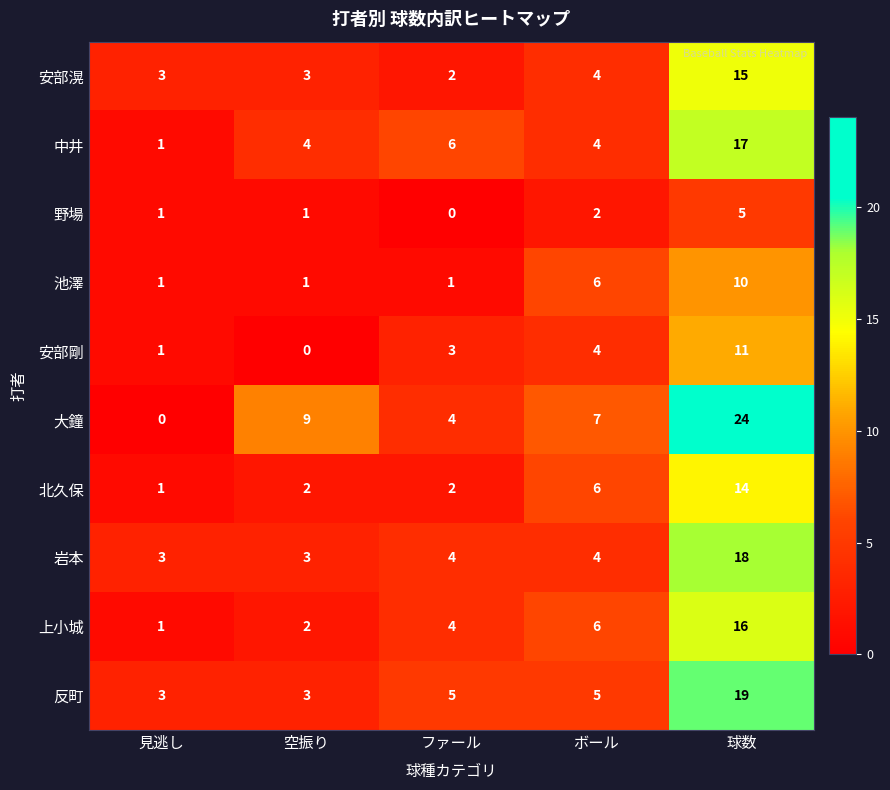

The value of 上小城 at 空振り is 1. True or false?

False